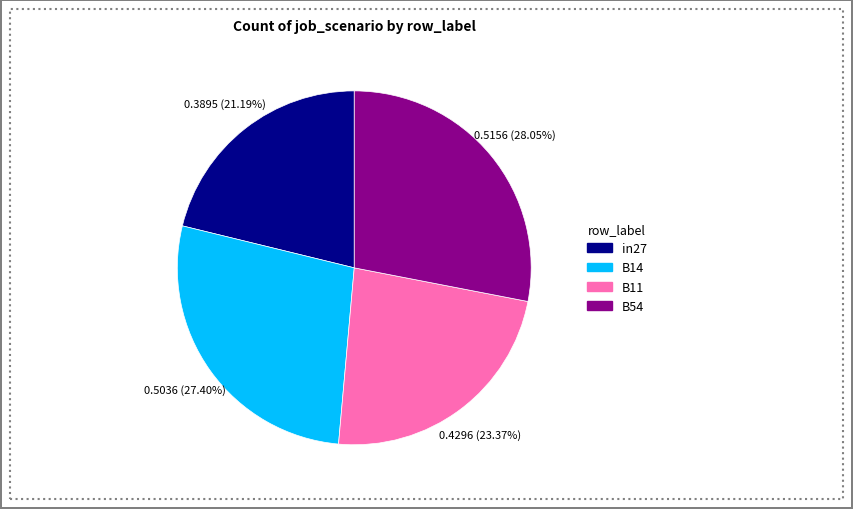

Which category has the biggest portion of the pie?

B54